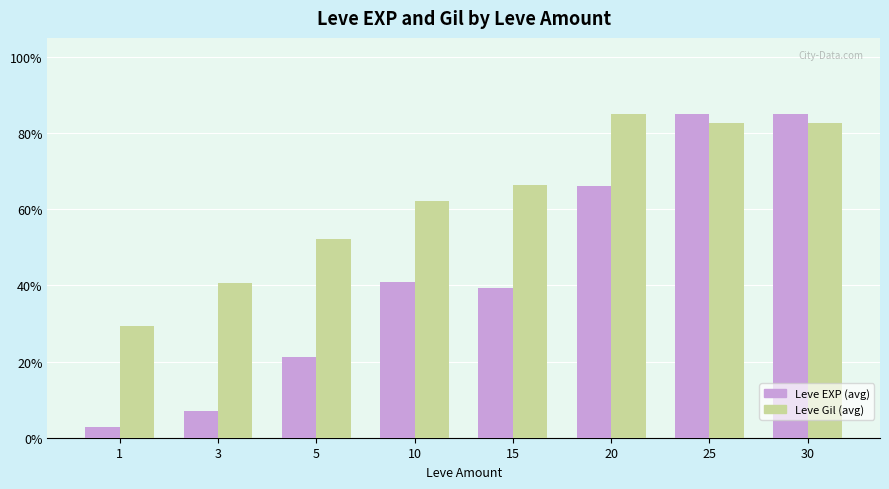

Between 3 and 20, which series saw the biggest shift?

Leve EXP (avg)